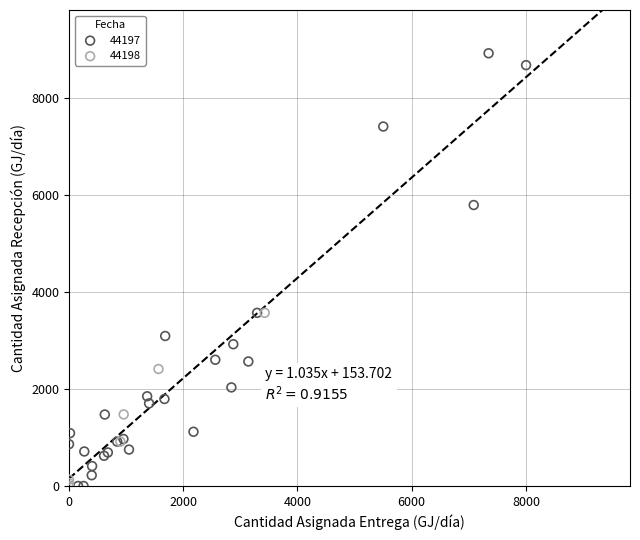

What are all the series names shown in the legend?

44197, 44198